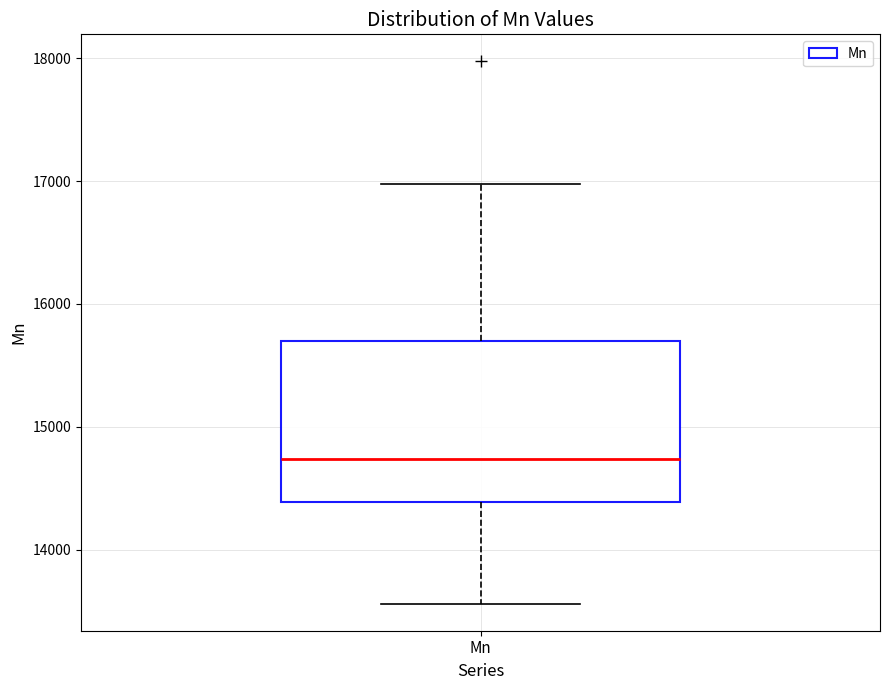

Read this box plot against the y-axis: the position of the median line, the range covered by the box, and the ends of both whiskers. The values are not printed on the chart, so give them approximately, as read against the axis.

median 14700, box 14400 to 15700, whiskers 13600 to 17000